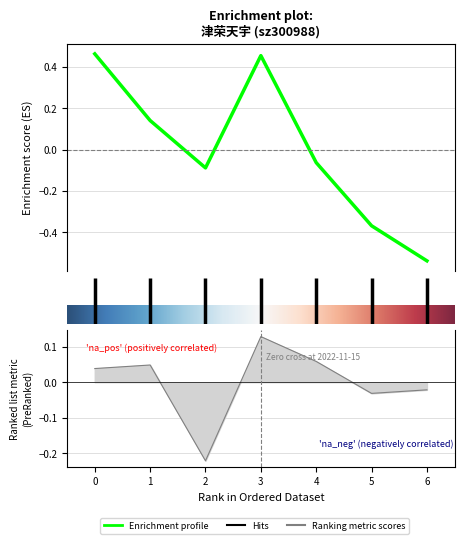

Which has a higher value, 5 or 4?

4